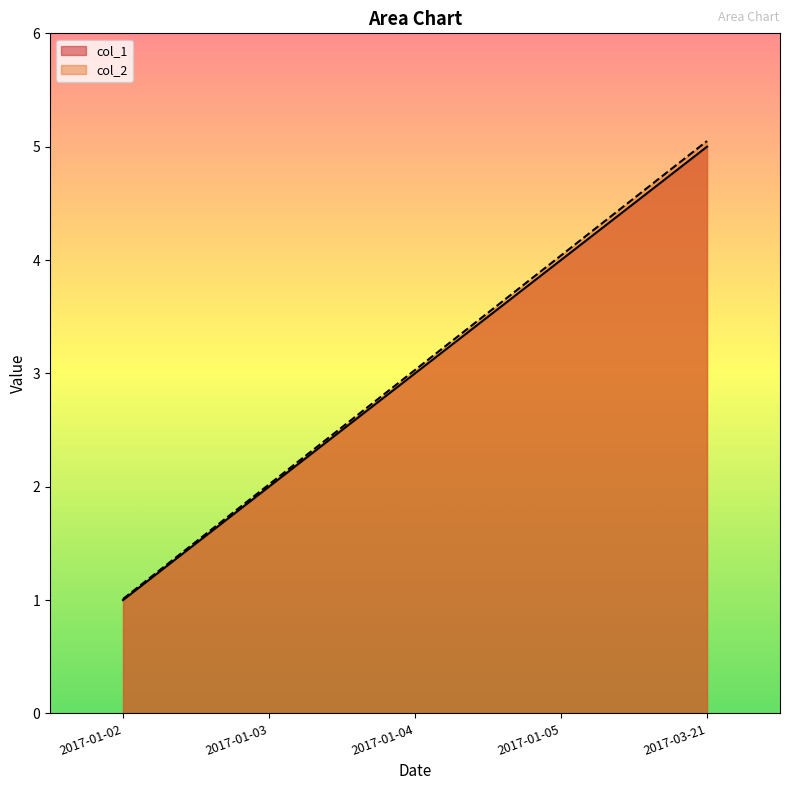

What is the difference between the col_1 values at 2017-01-05 and 2017-01-02?

3.0